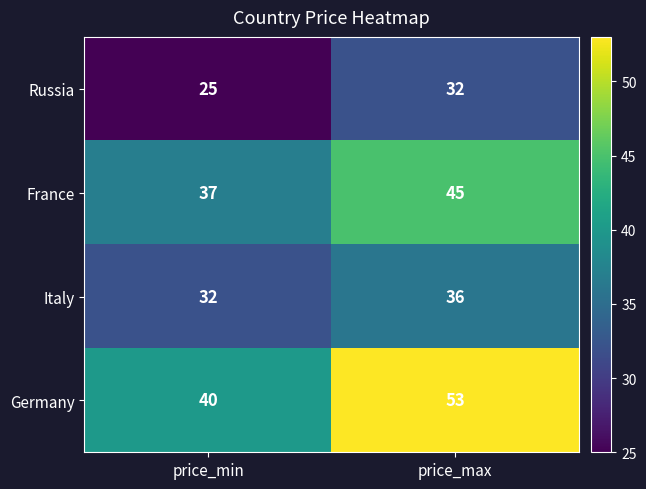

What is the spread (max minus min) of values at price_min?

15